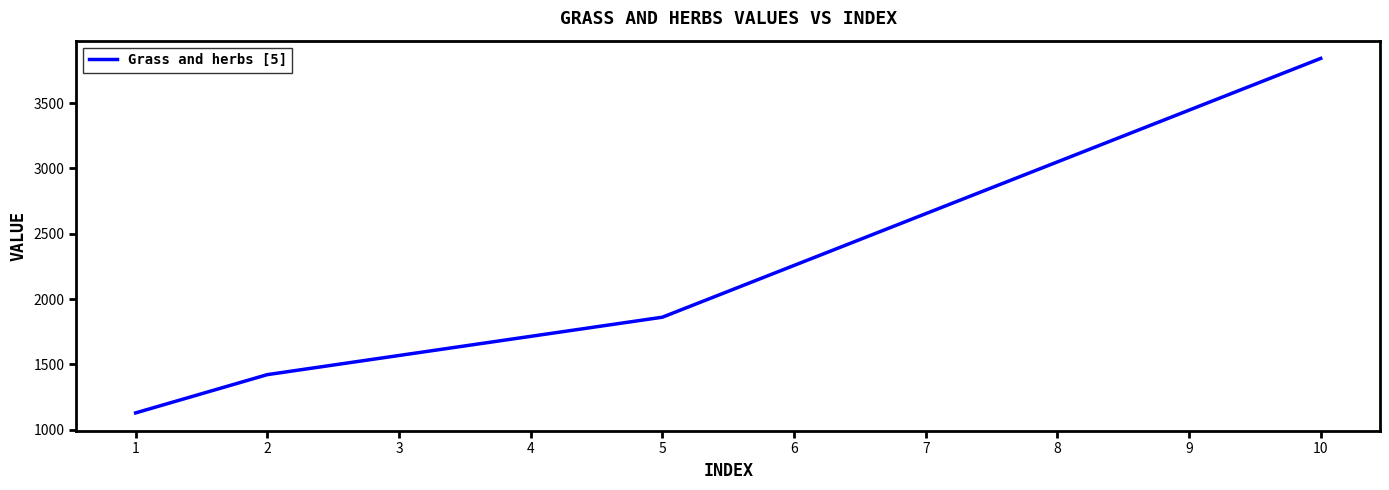

Does the chart have visible grid lines?

No